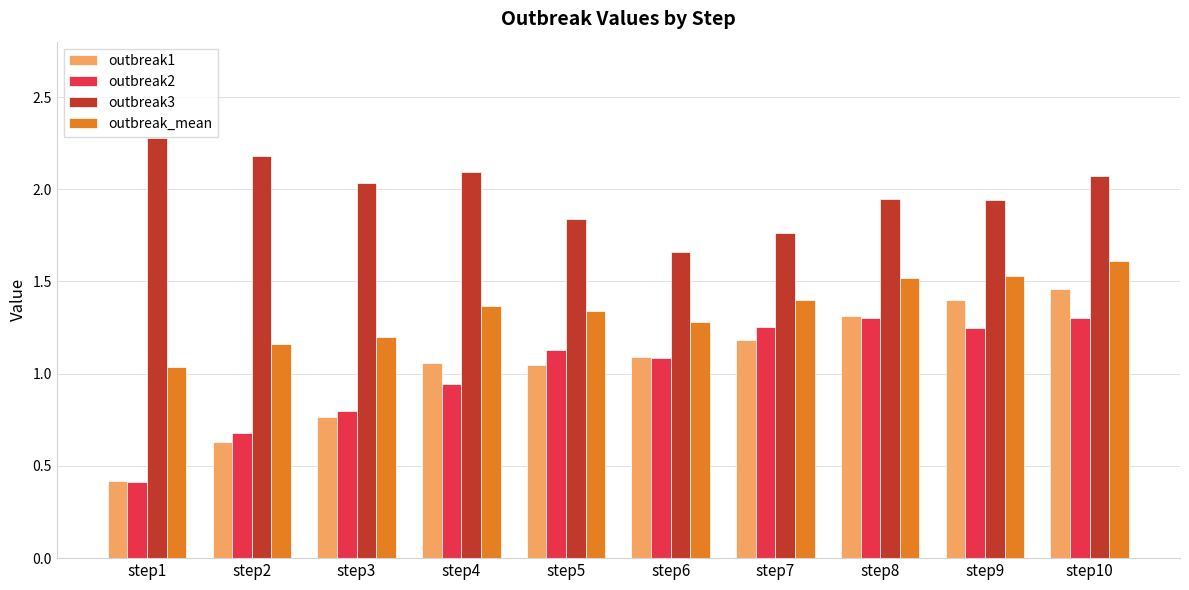

How many bars are there in total?

40